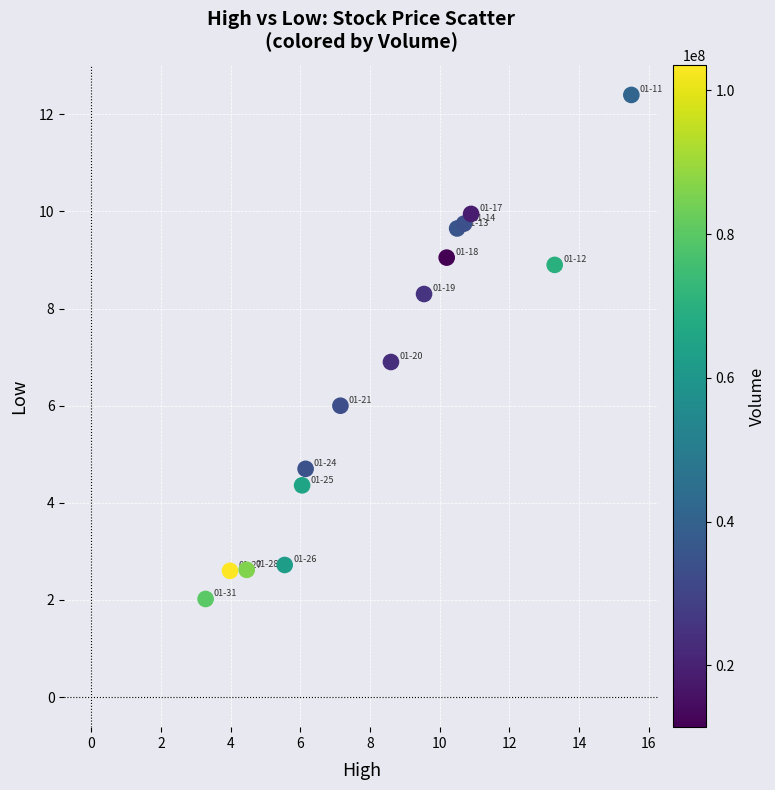

What is the range of Y values (max minus min)?

10.4